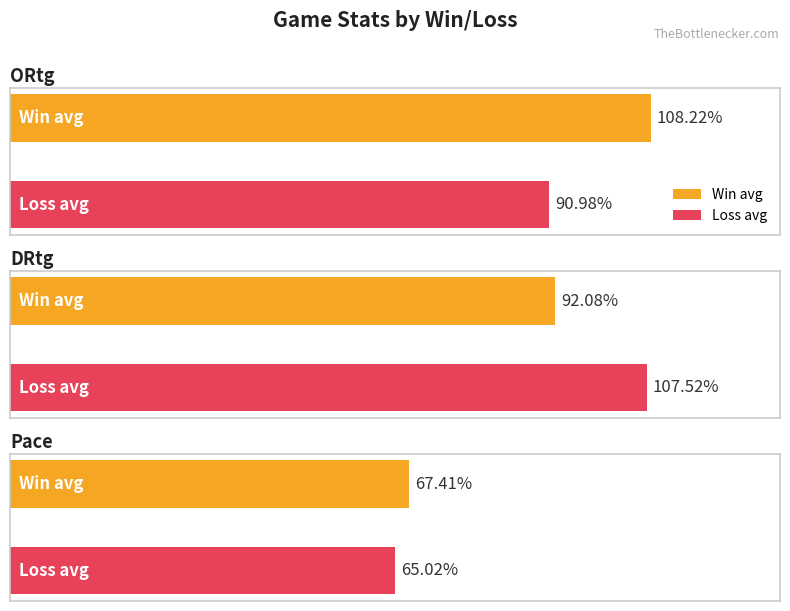

Which series has the widest spread of values?

ORtg